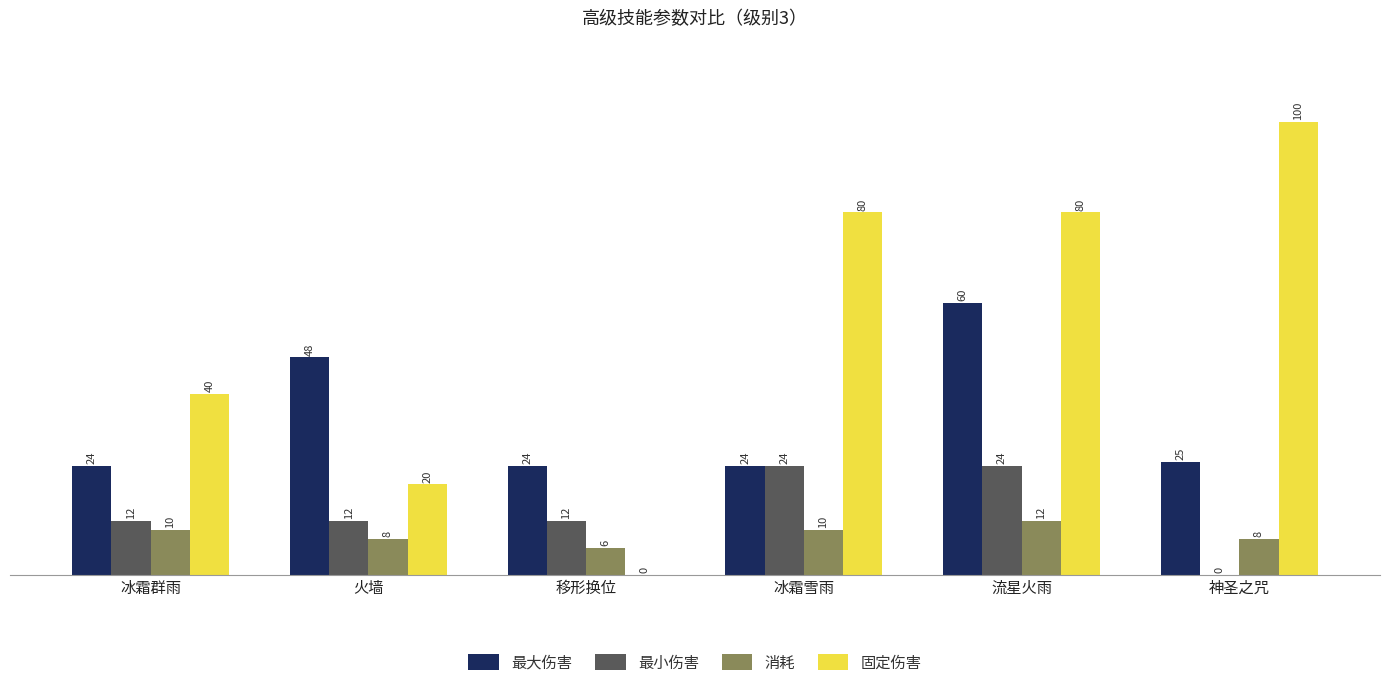

How many distinct data groups are displayed?

4